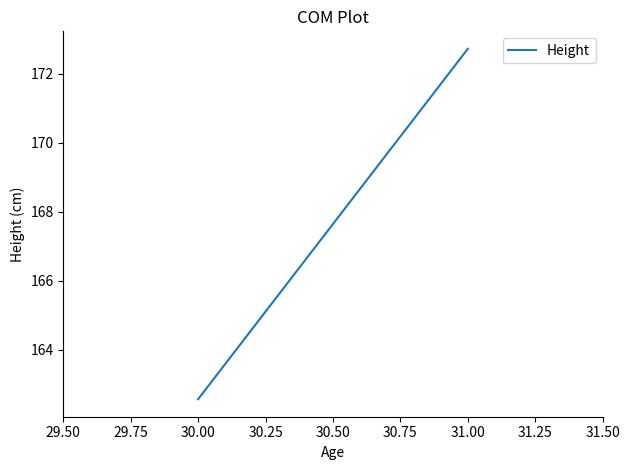

Does the chart have visible grid lines?

No